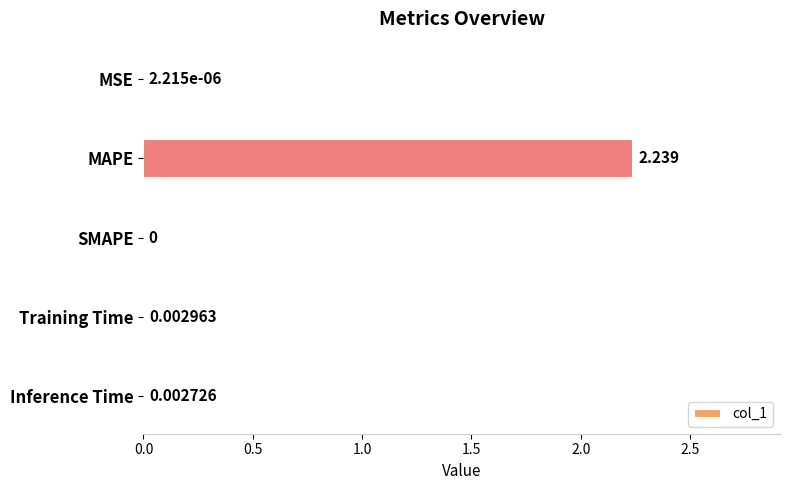

Between Inference Time and MSE, which is larger?

Inference Time